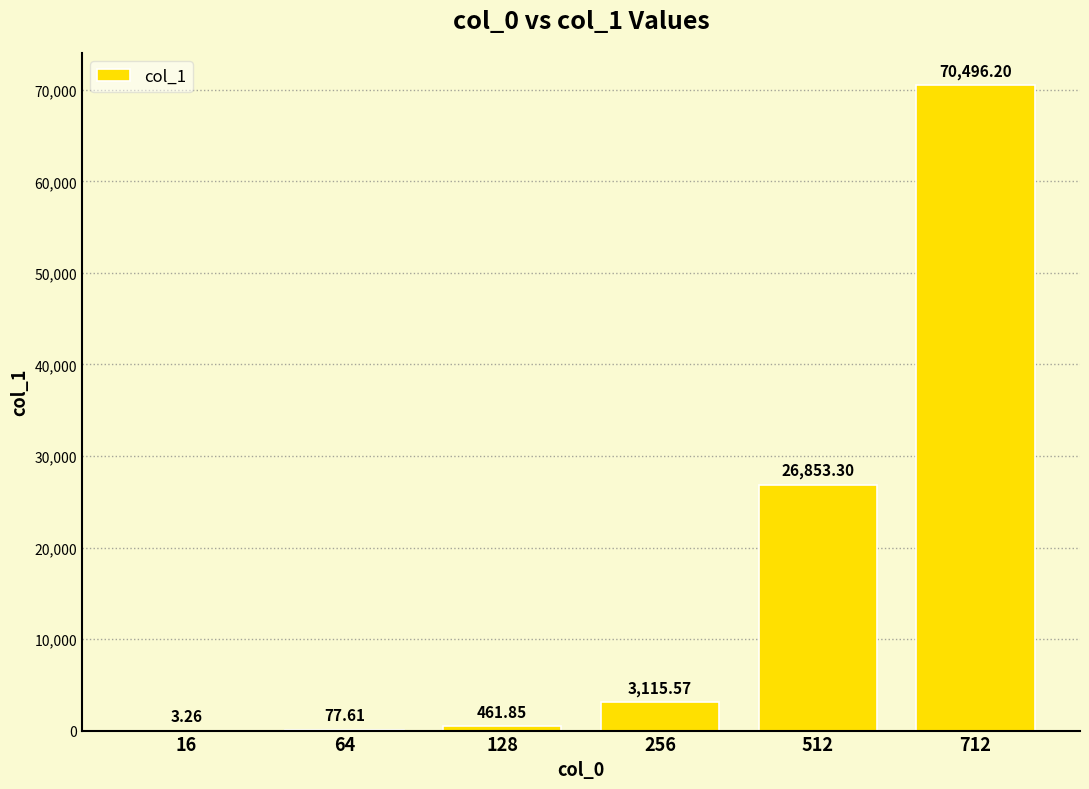

Where does the data first go above 3115?

256